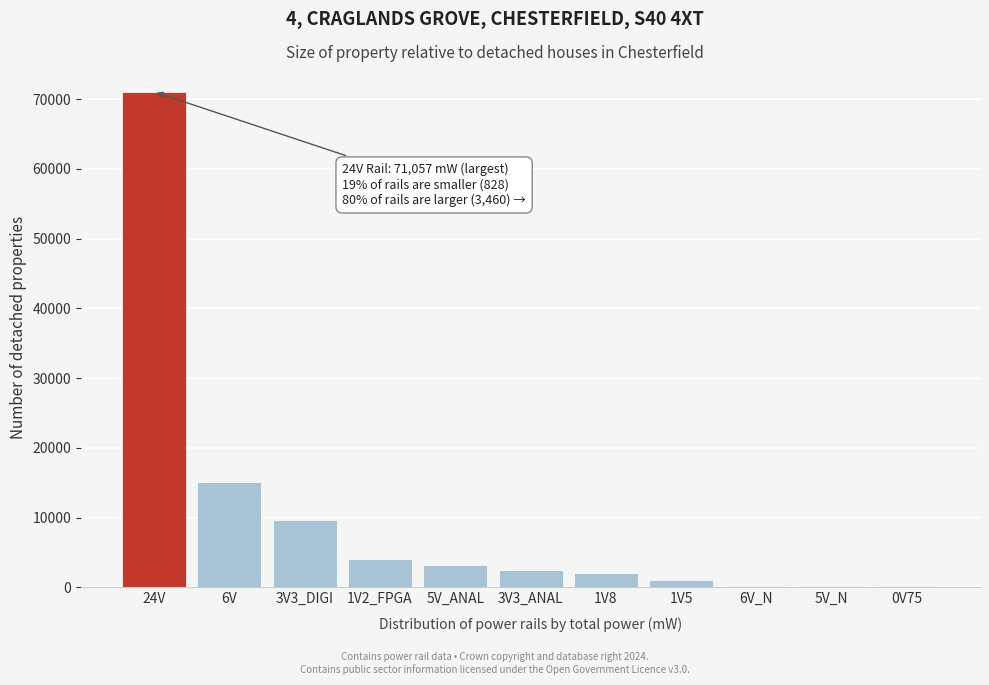

What is the change in value from 6V to 1V2_FPGA?

-11036.6